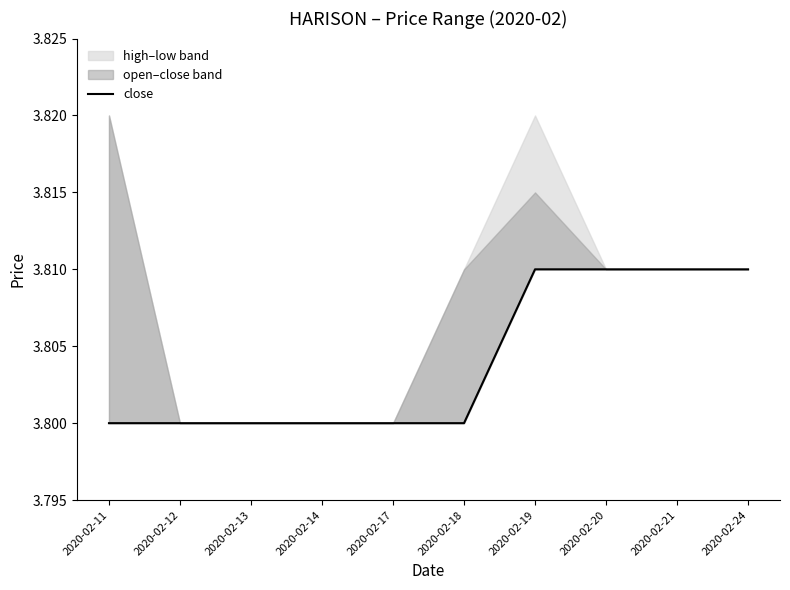

Between 2020-02-21 and 2020-02-12, which is larger?

2020-02-21